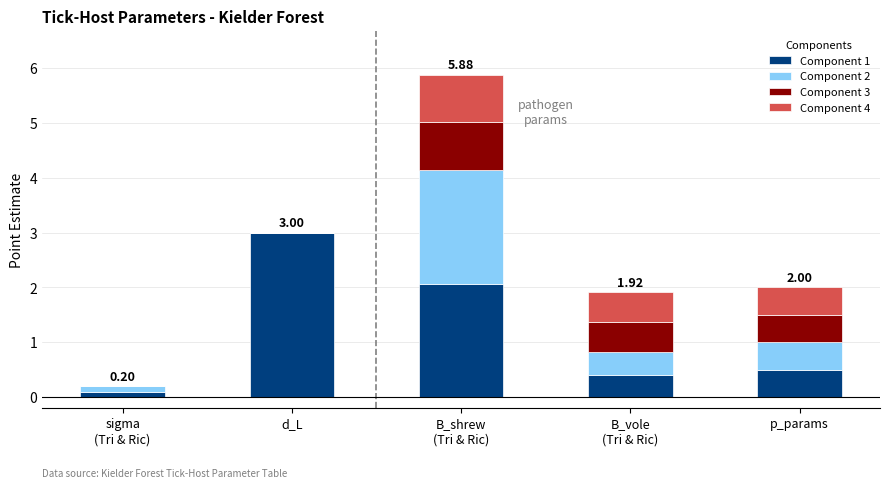

At which label does Component 1 reach its peak?

d_L